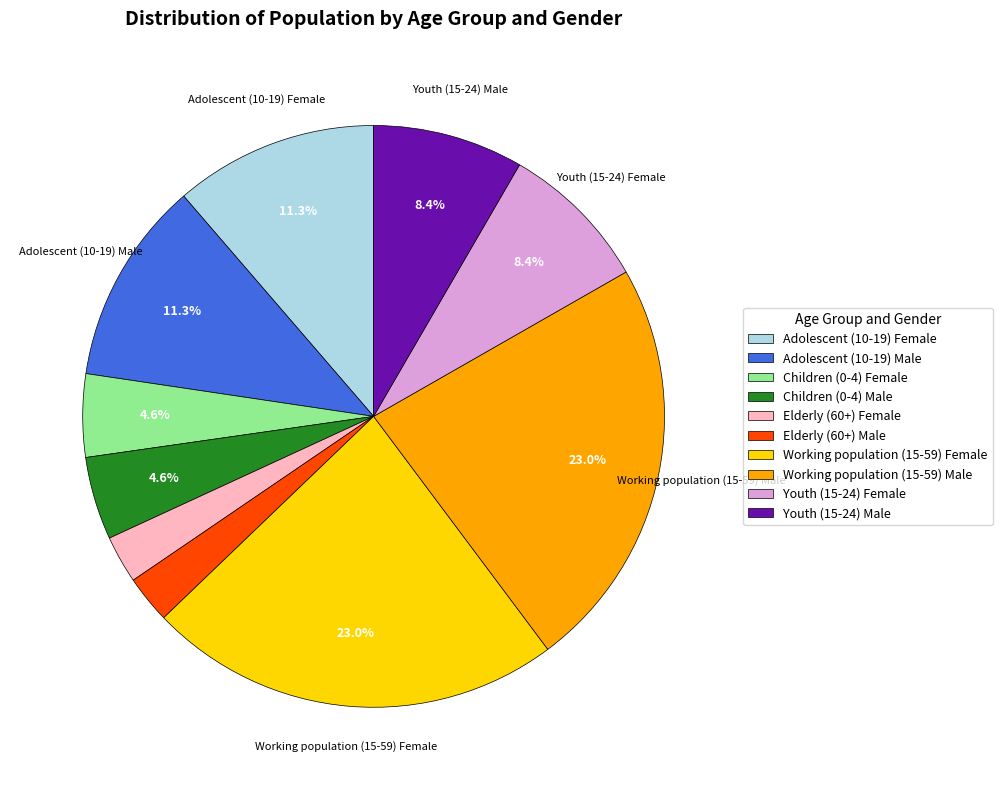

Which has a higher value, Adolescent (10-19) Female or Working population (15-59) Male?

Working population (15-59) Male